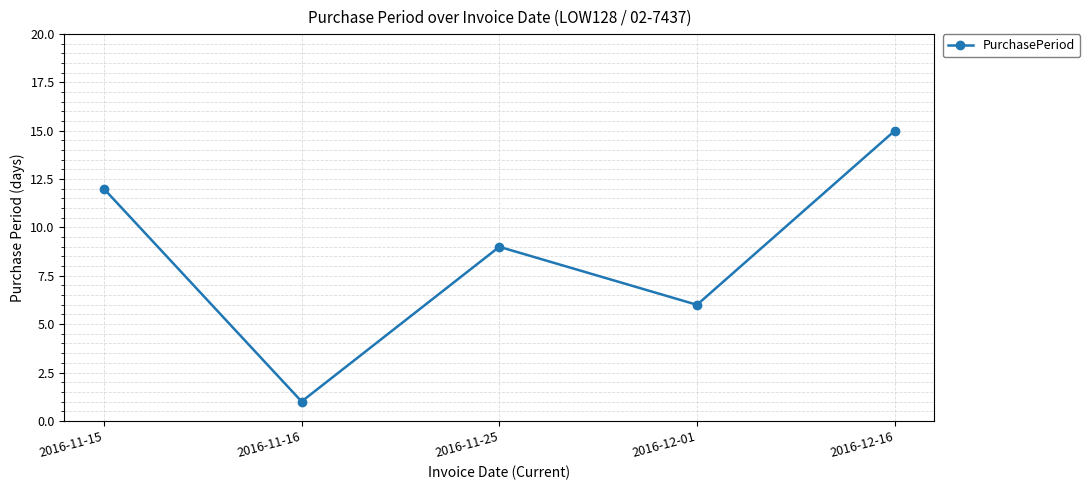

How many values are below 9?

2